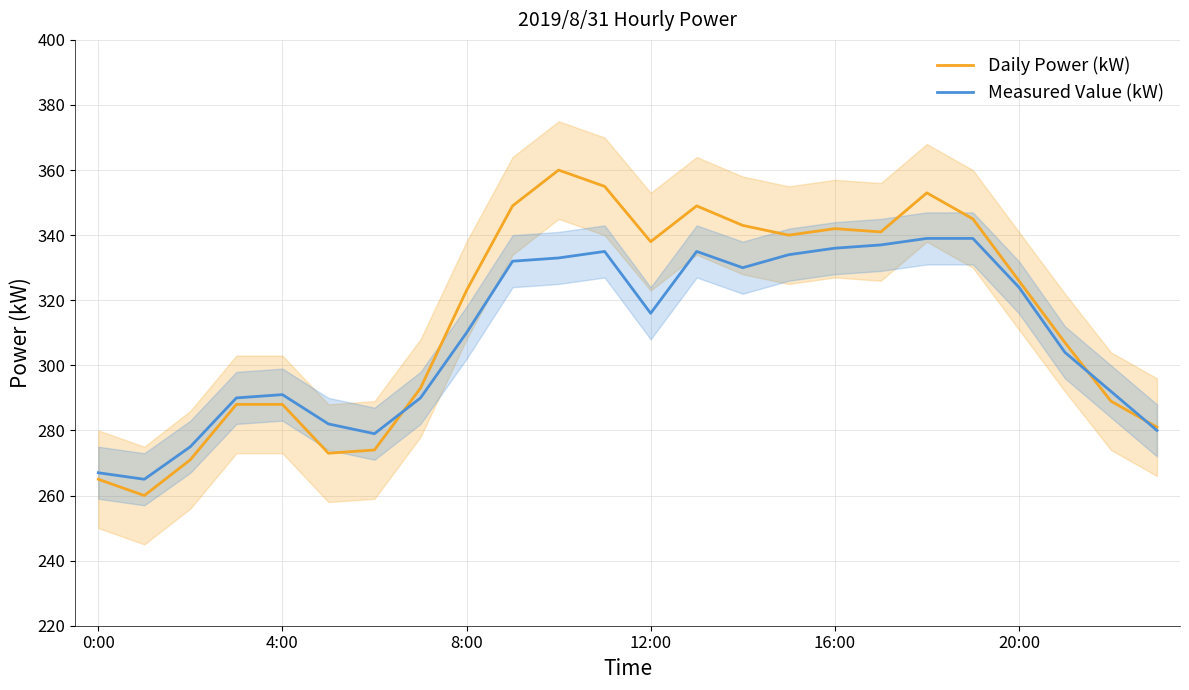

What is the average value of the Measured Value (kW) series?

309